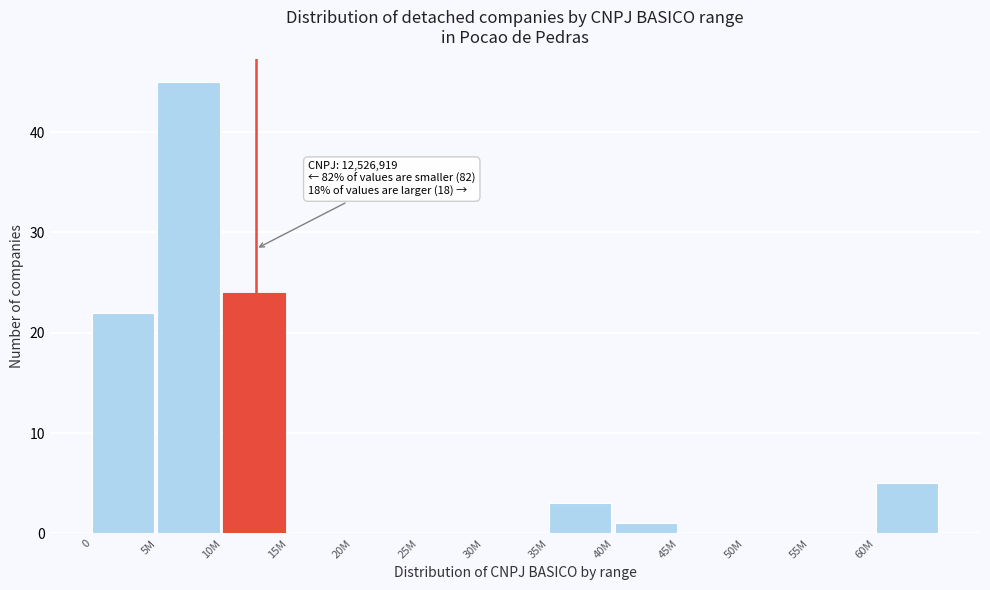

Reading right to left, what are all the values shown in this chart?

60M=5	55M=0	50M=0	45M=0	40M=1	35M=3	30M=0	25M=0	20M=0	15M=0	10M=24	5M=45	0=22